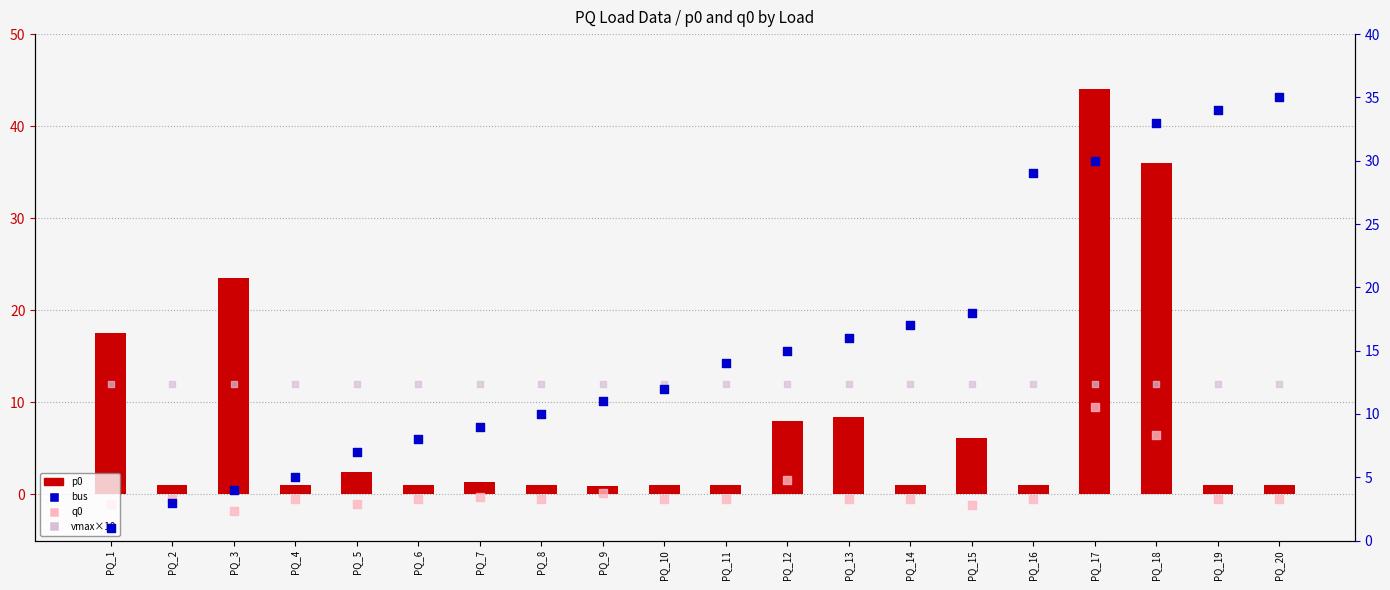

At which category is the sum across all series the highest?

PQ_17